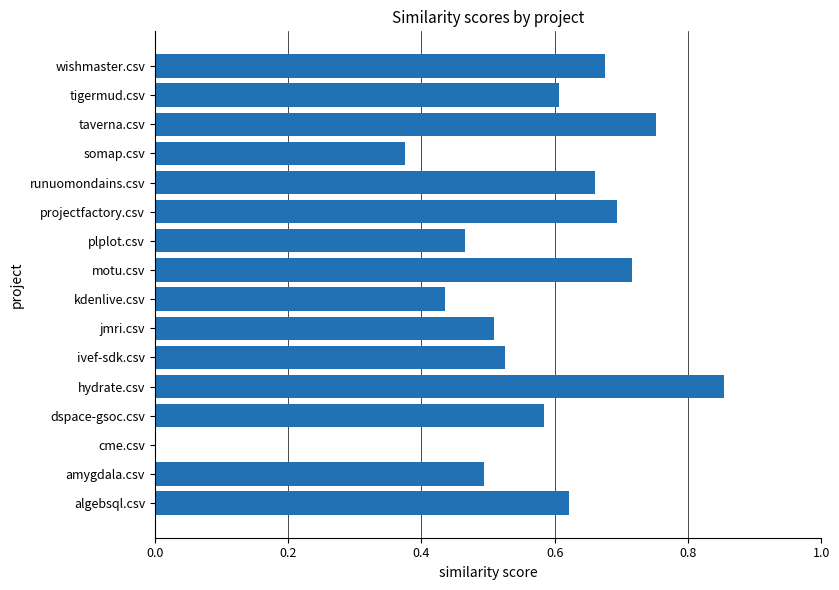

What is the change in value from amygdala.csv to cme.csv?

-0.5